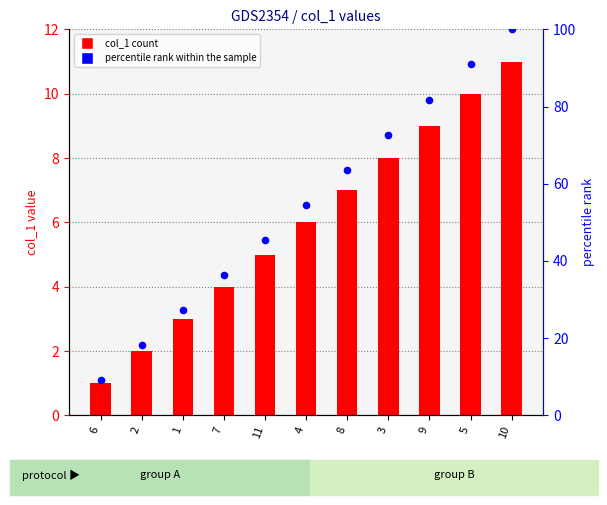

At how many categories does at least one series exceed 84?

2